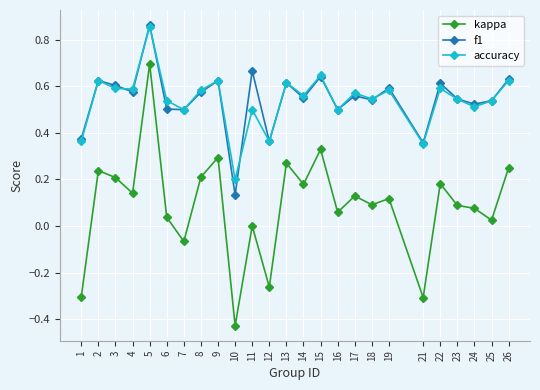

At which category does the chart reach its minimum across all series?

10